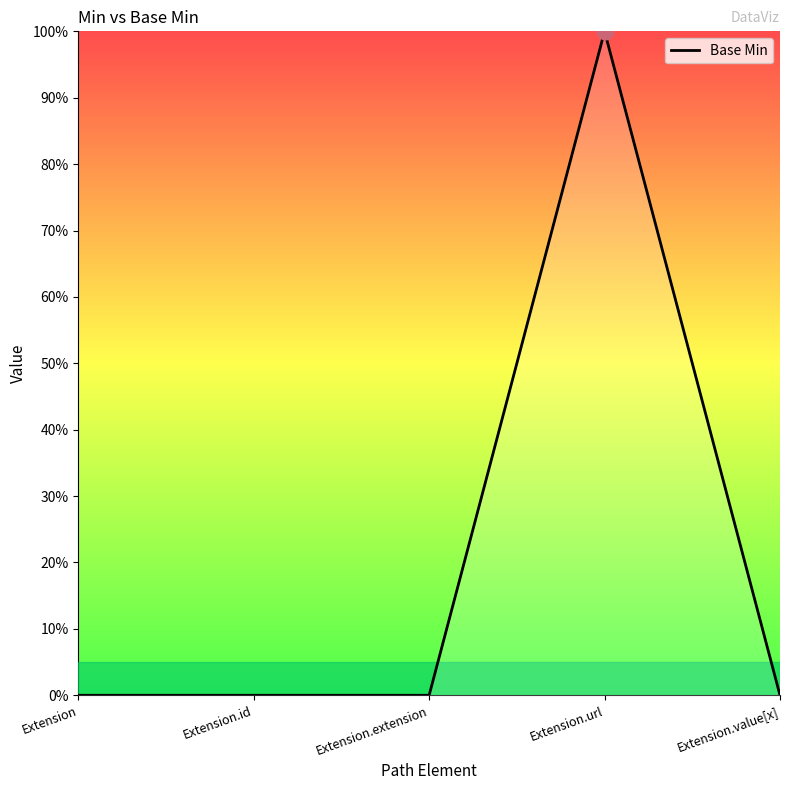

What position from the right is Extension?

5